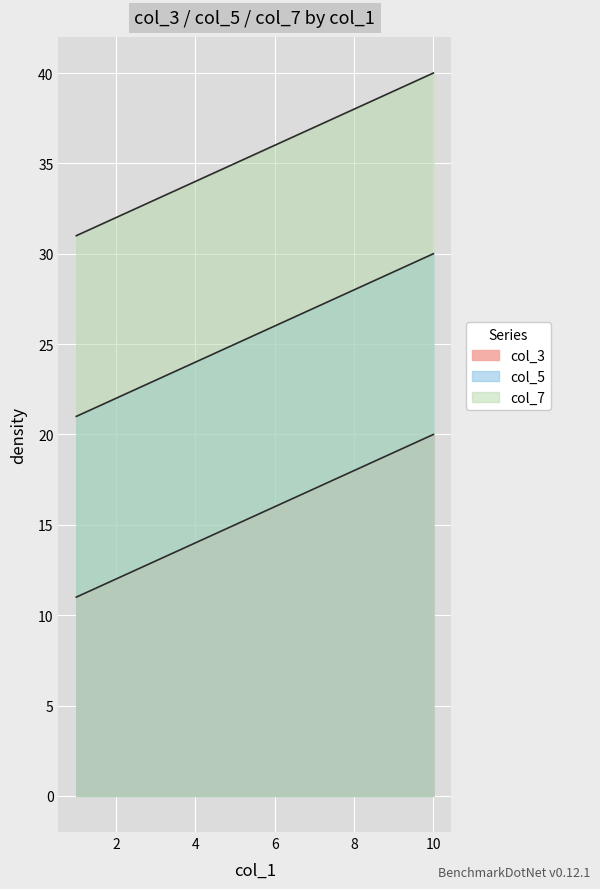

True or false: col_5 and col_3 cross at least once.

False